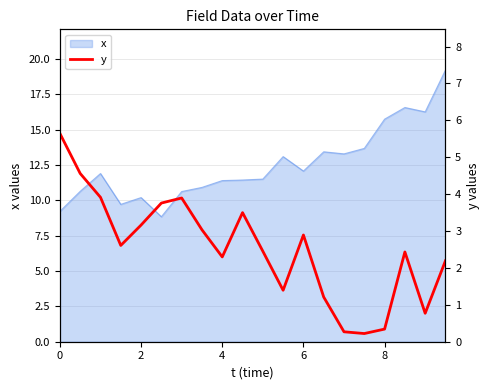

Is it true that x equals 12.1 at 6?

True